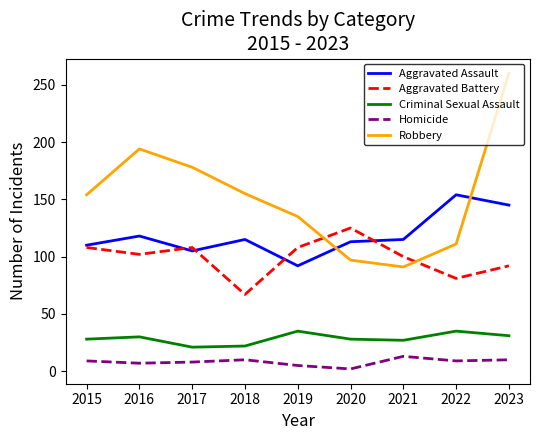

Which series has the largest range (max minus min)?

Robbery